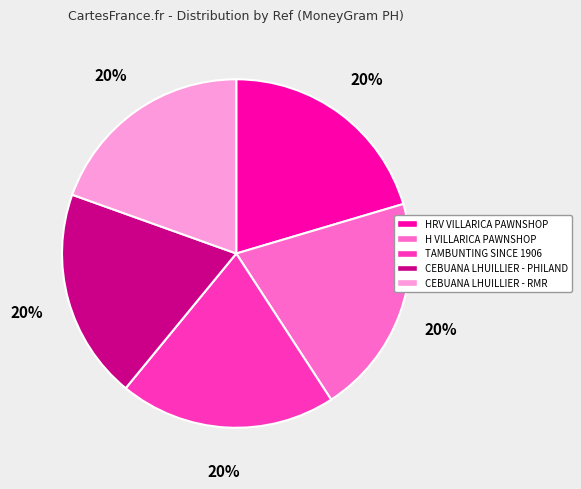

True or false: CEBUANA LHUILLIER - PHILAND accounts for 26% of the total.

False